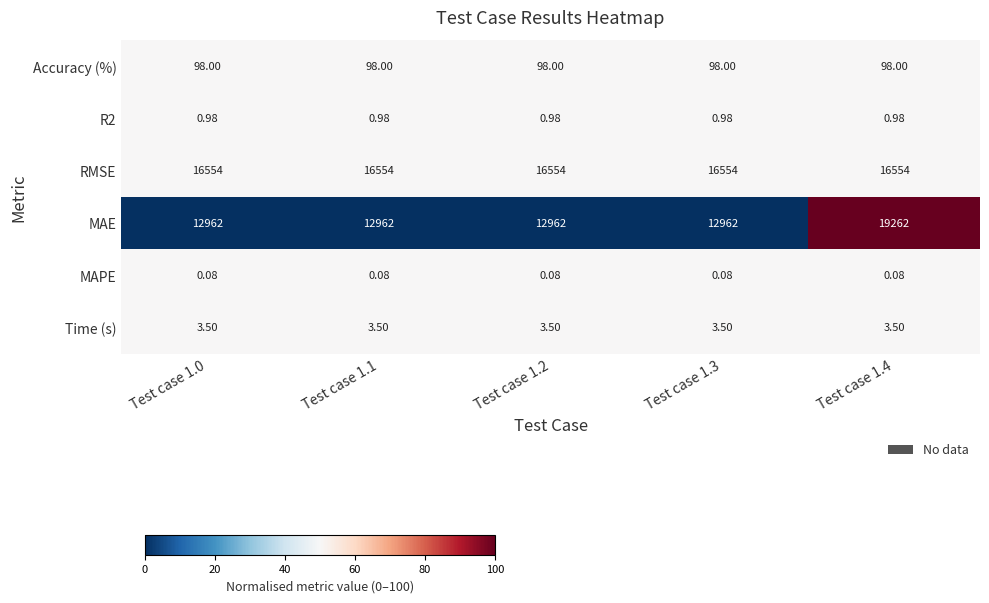

Is the value of RMSE at Test case 1.0 greater than the value of Accuracy (%) at Test case 1.4?

Yes